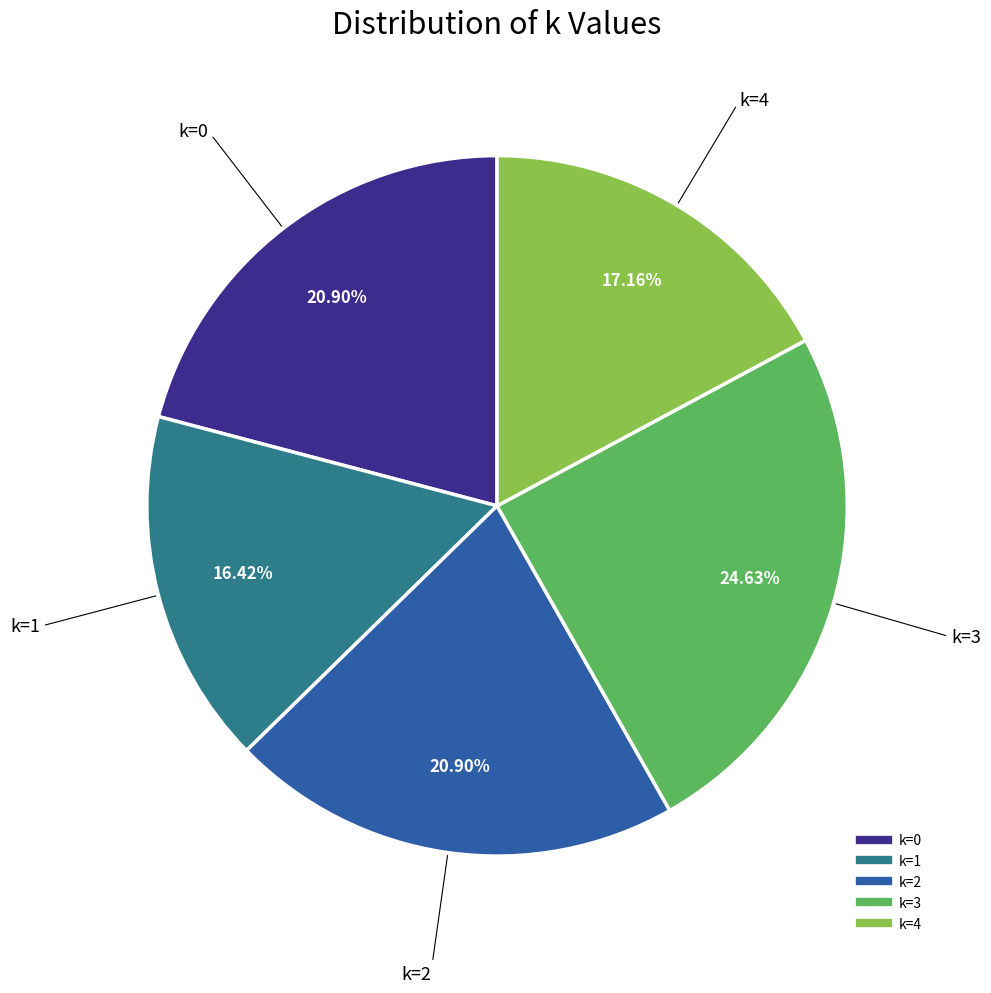

Is there a majority slice in this chart?

No